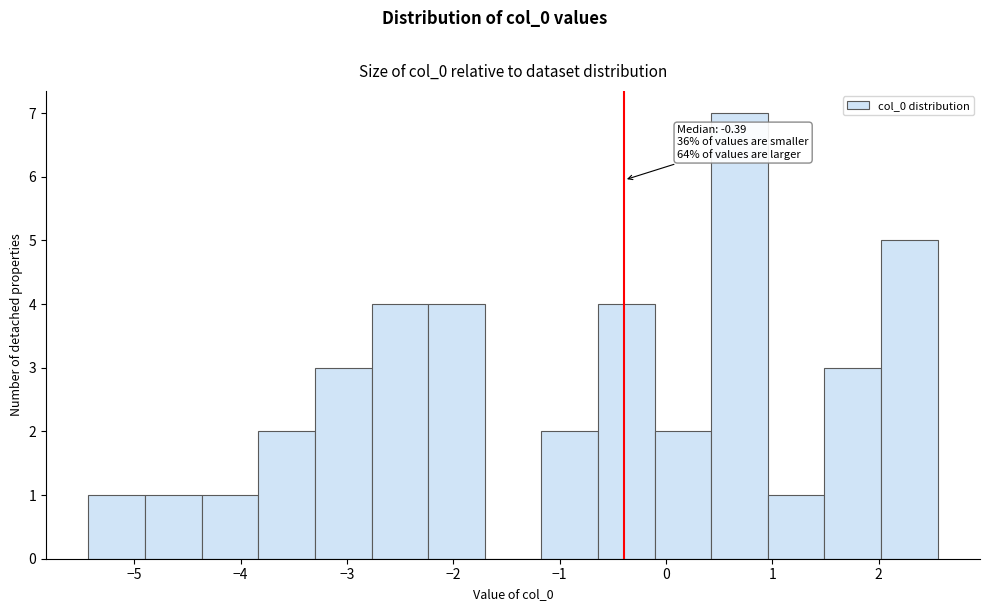

Which range on the x-axis has the tallest bar?

0.4 to 1.0